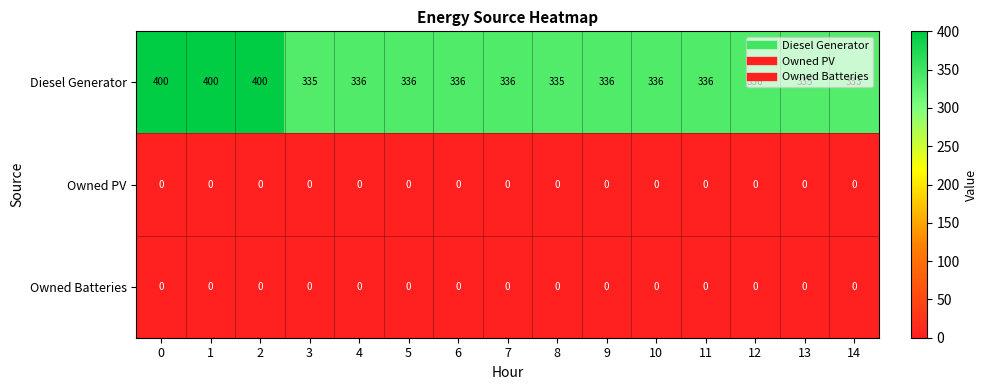

What is the total value across all series at 6?

336